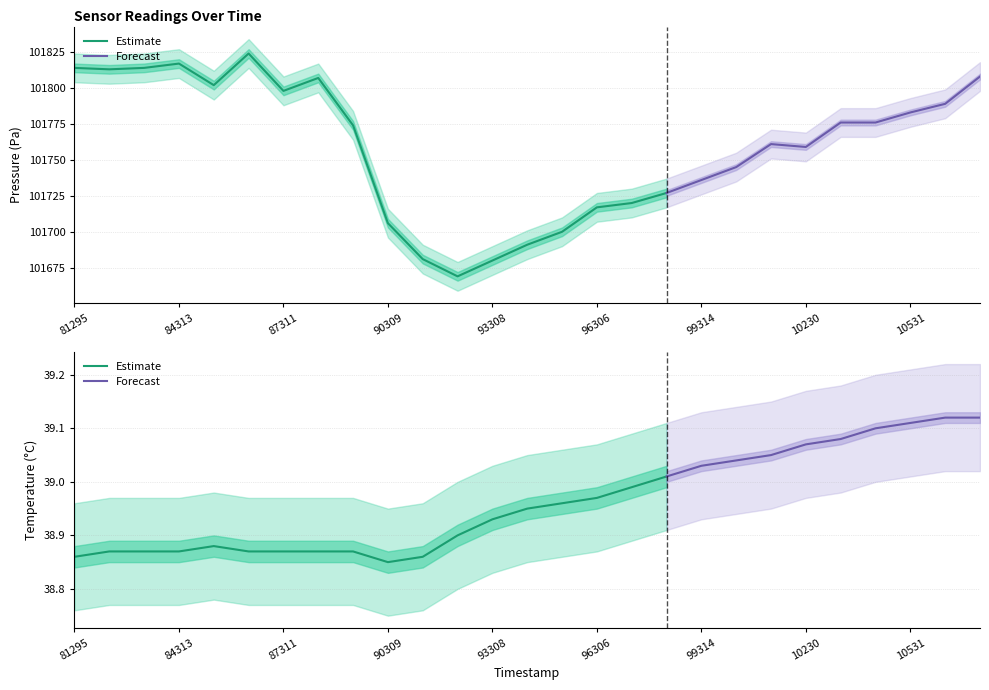

True or false: pressure has a value of 101759.0 at 102302129.

True